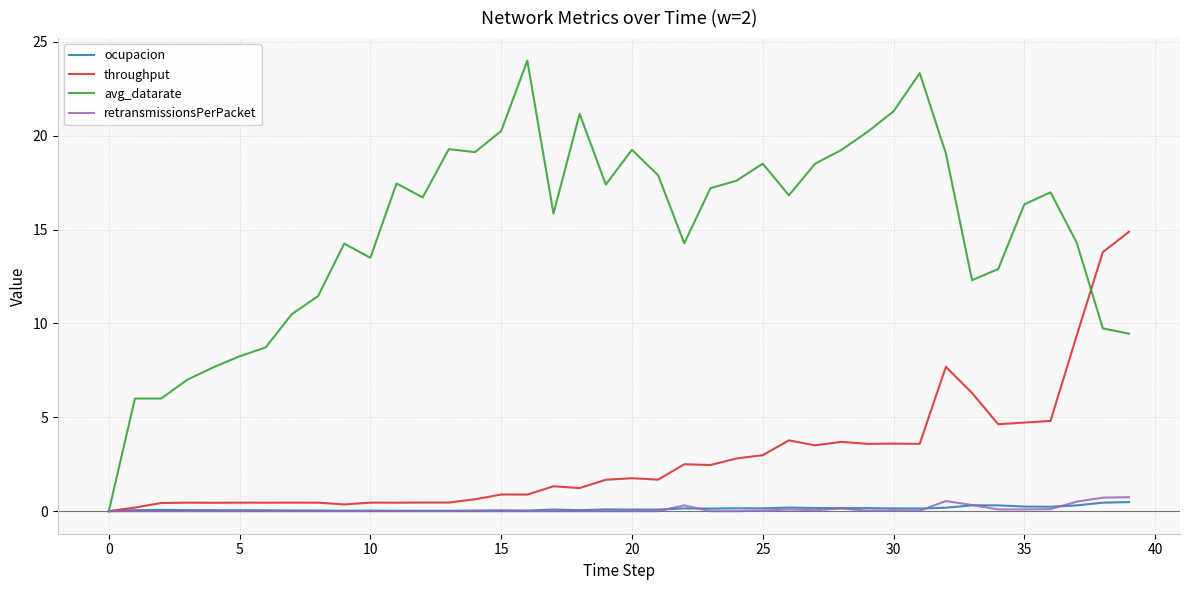

Which series has the largest range (max minus min)?

avg_datarate